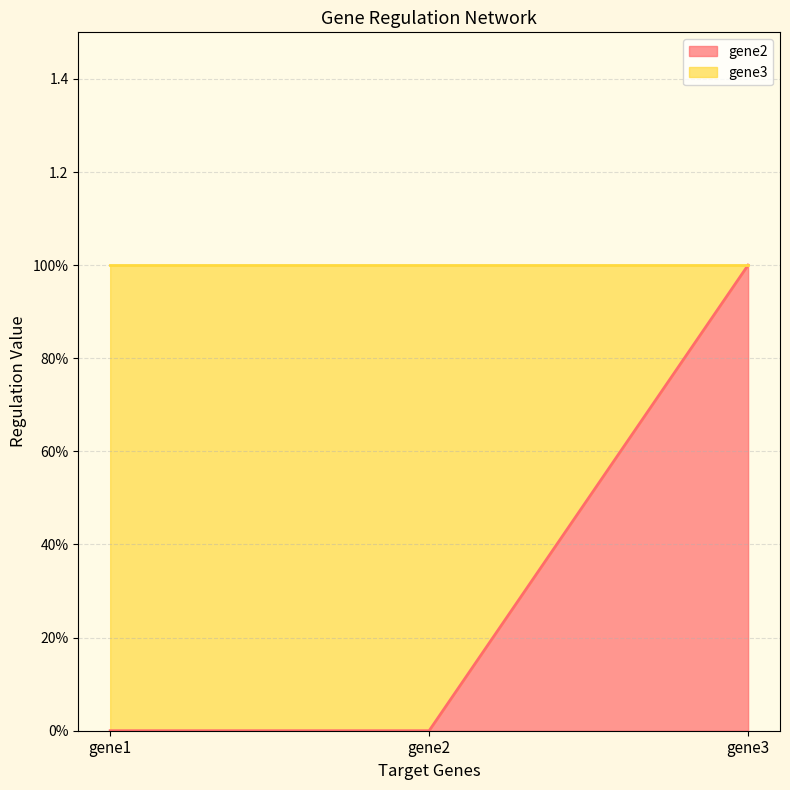

Does the chart display data point markers on the line(s)?

No